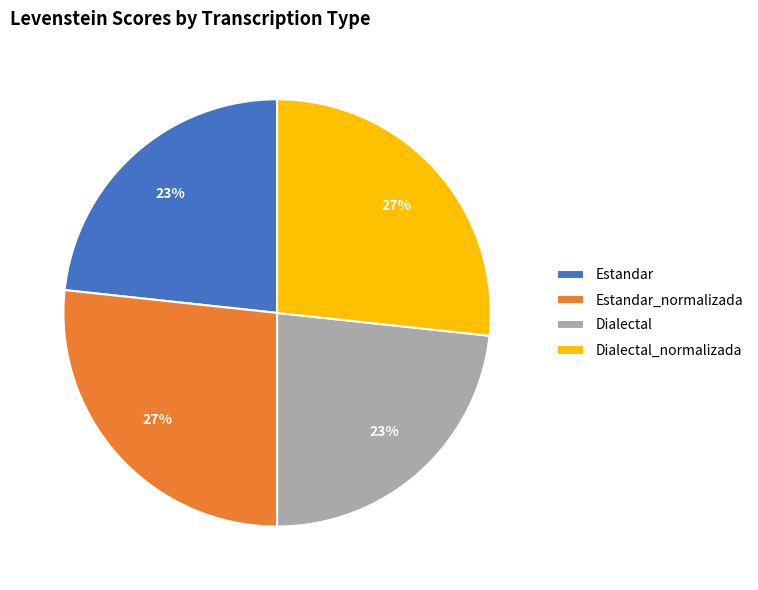

To the nearest percent, what is the combined percentage of Dialectal_normalizada and Estandar?

50%